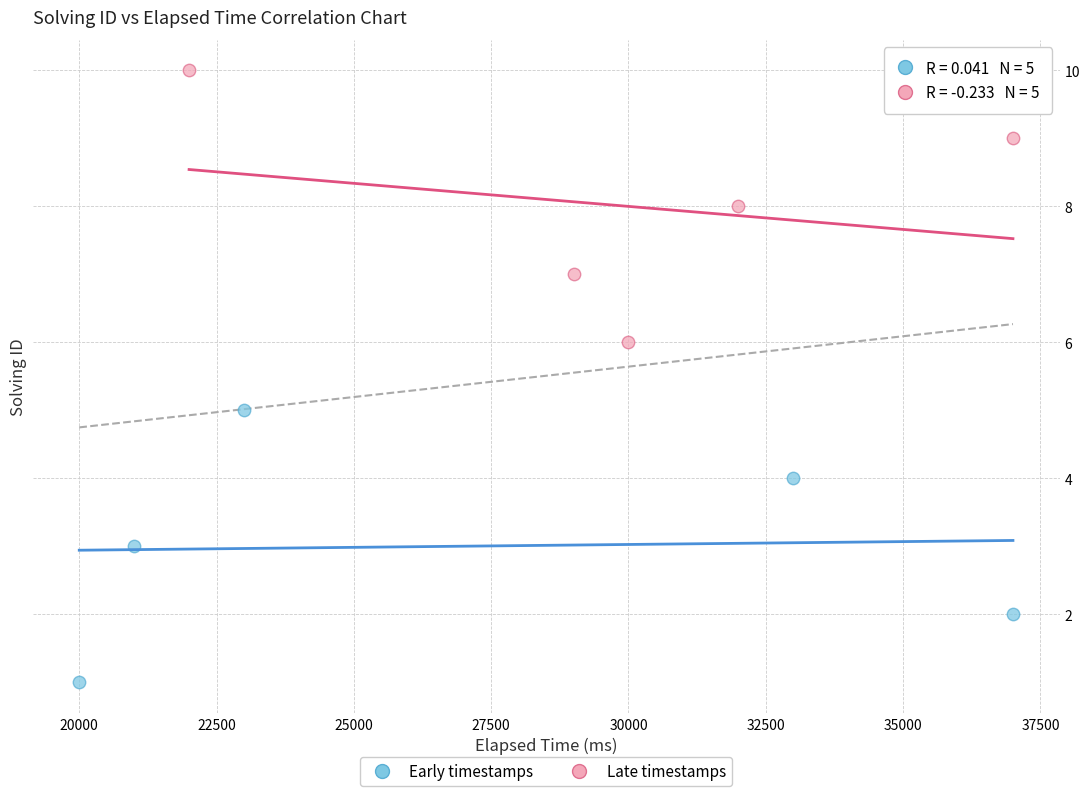

Which series contains the highest Y value?

Late timestamps